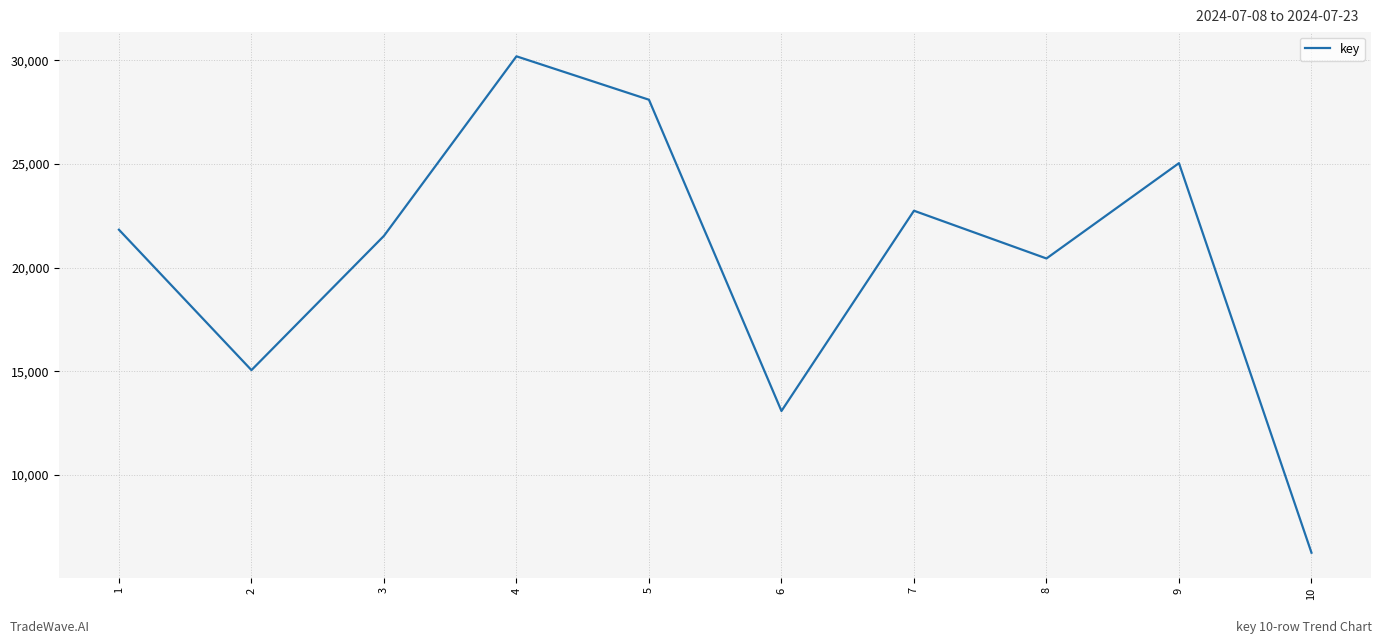

Reading left to right, transcribe all the data shown in this chart.

21832	15057	21535	30199	28104	13084	22748	20444	25044	6246